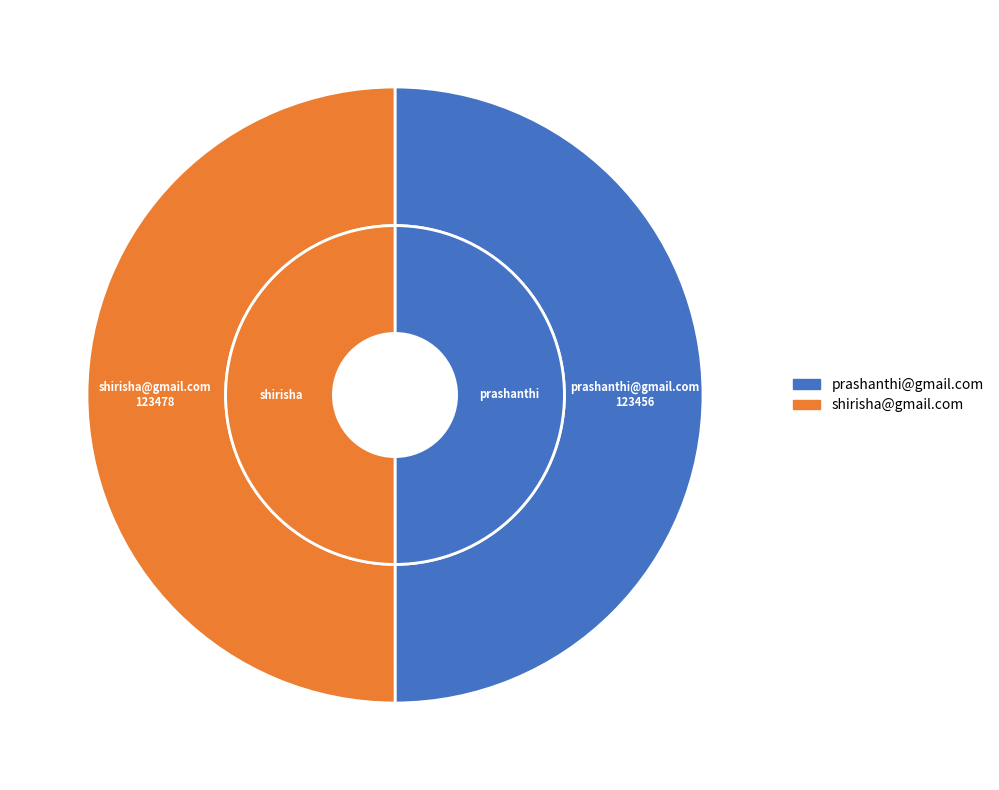

Which category accounts for the majority?

shirisha@gmail.com